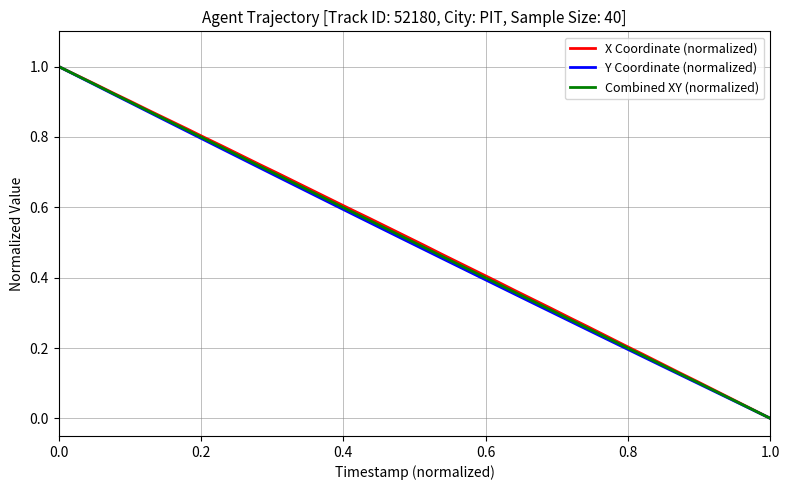

How many values in Y Coordinate (normalized) are above zero?

39